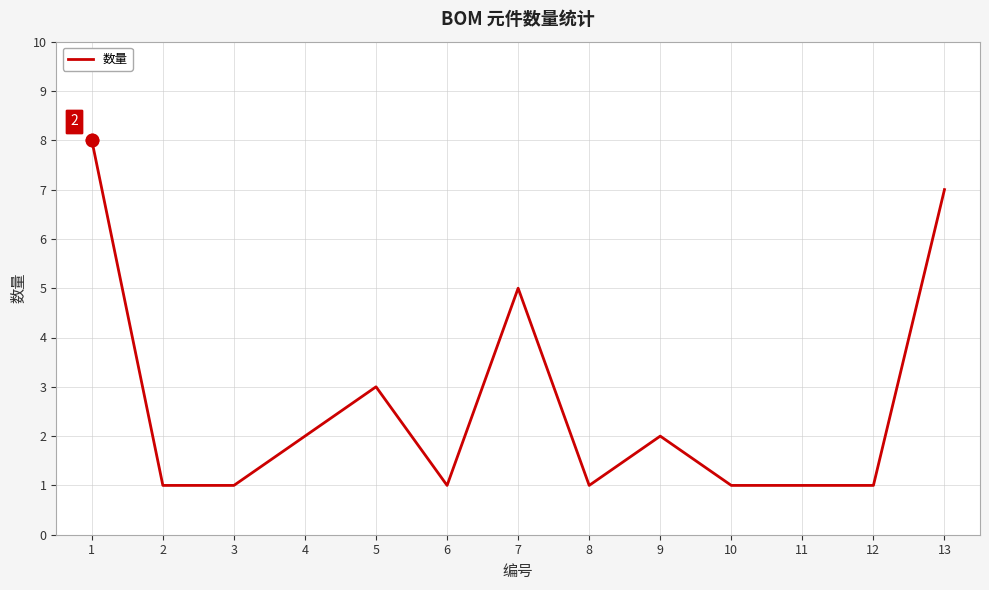

Which has a higher value, 1 or 4?

1